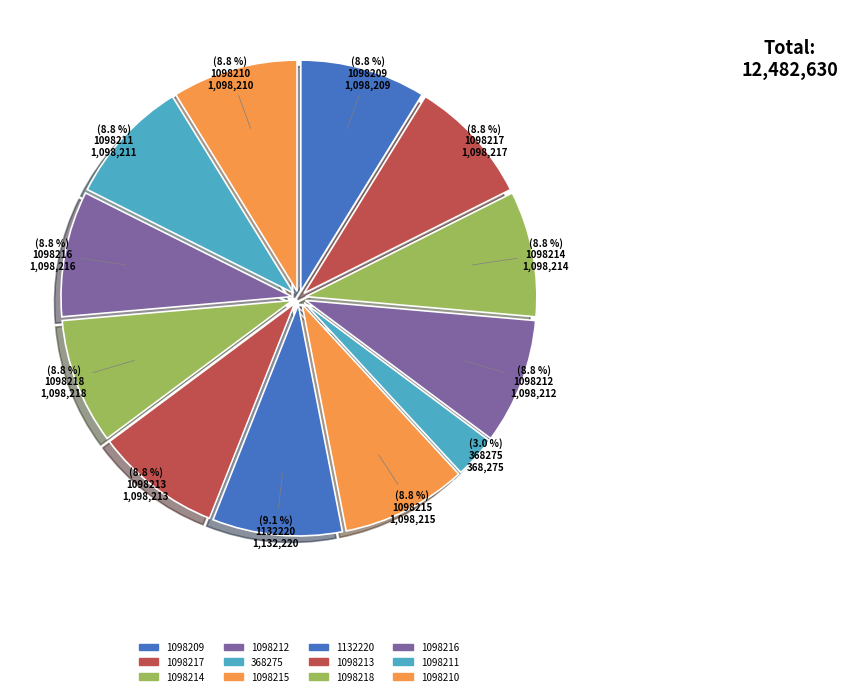

Is there a majority slice in this chart?

No